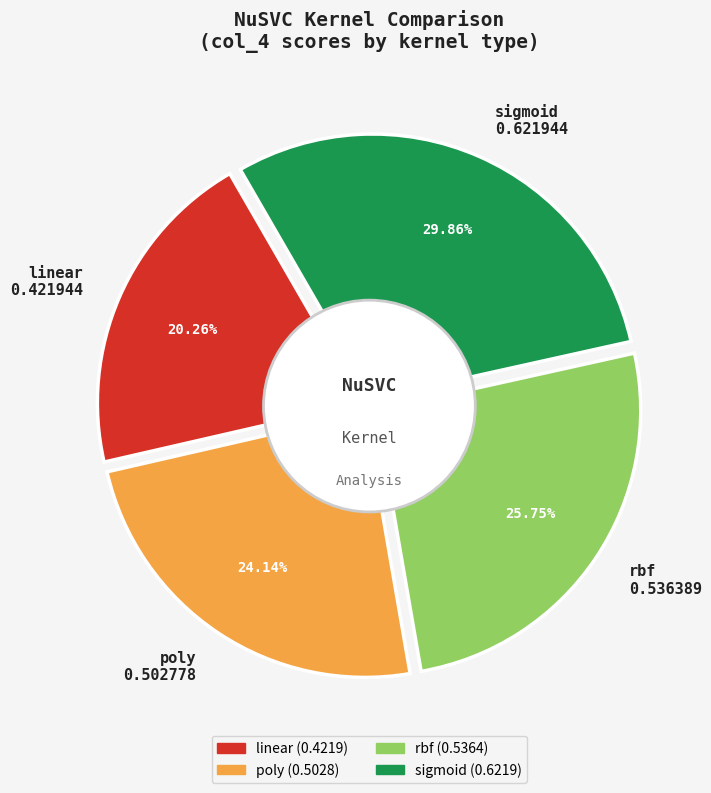

Which has a higher value, rbf or sigmoid?

sigmoid